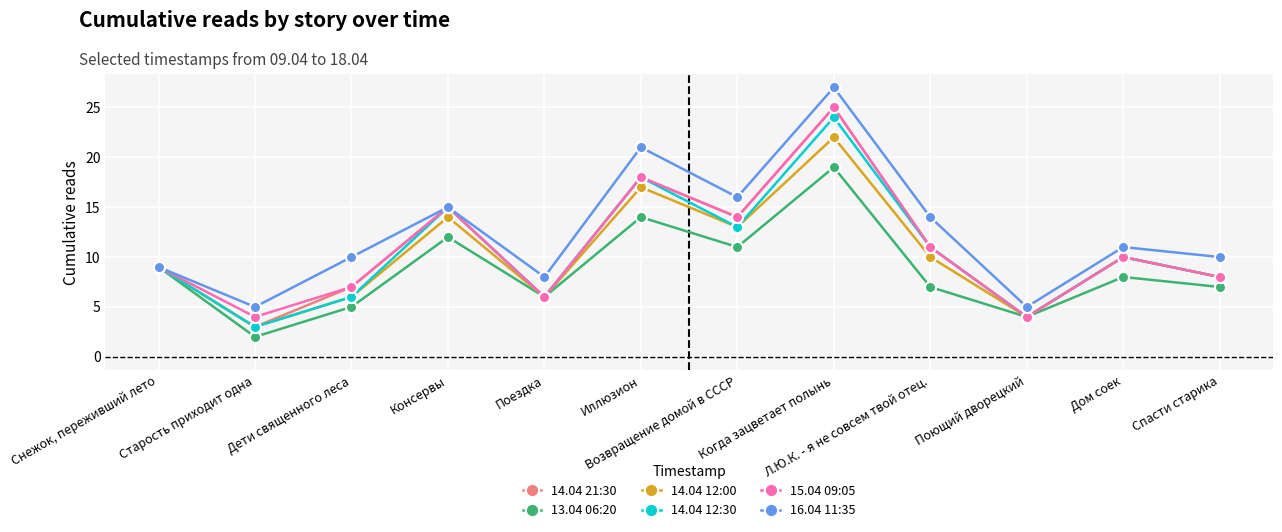

What are all the series names shown in the legend?

14.04 21:30, 13.04 06:20, 14.04 12:00, 14.04 12:30, 15.04 09:05, 16.04 11:35